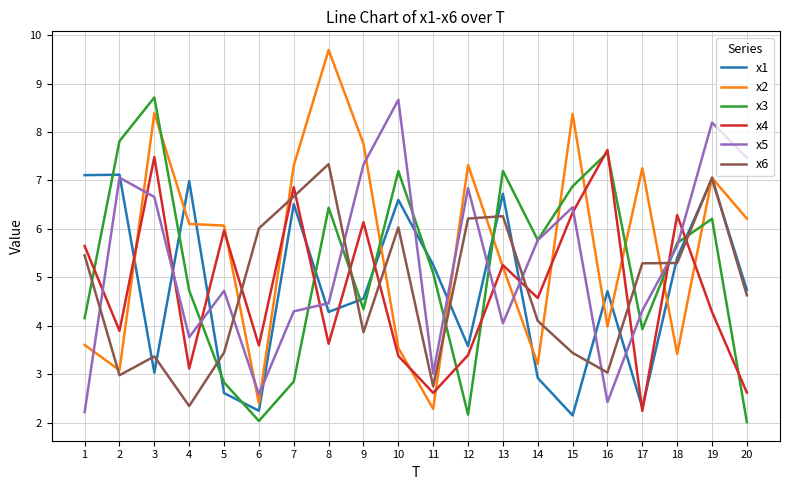

At which label is x5 closest to 5?

5